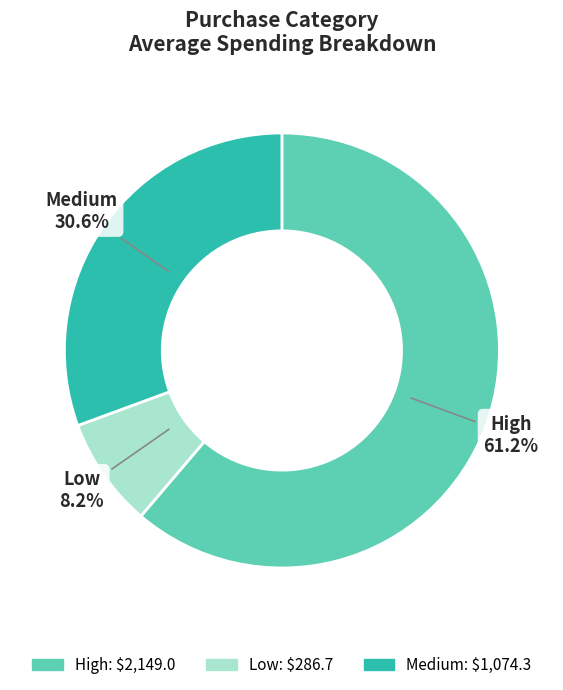

Count the number of slices in the pie.

3